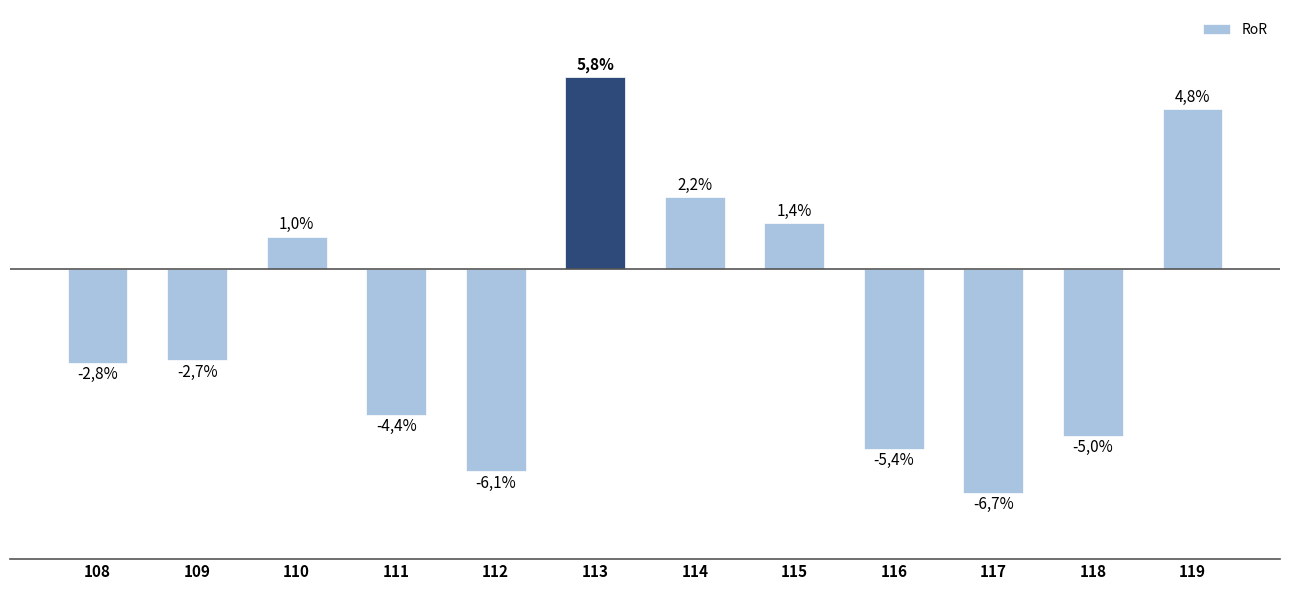

At which category does the chart reach its peak across all series?

113